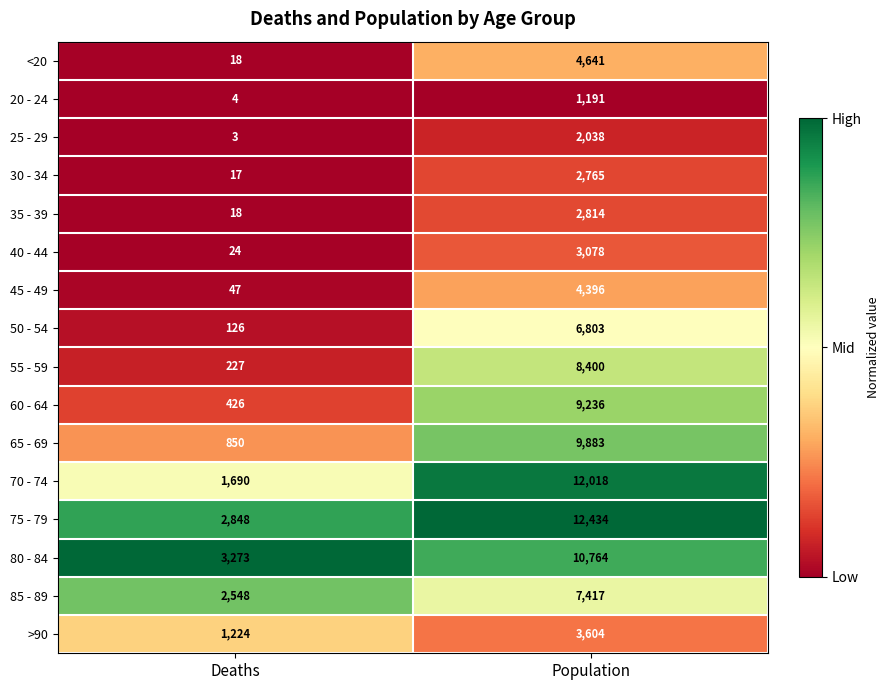

Which series has the widest spread of values?

70 - 74